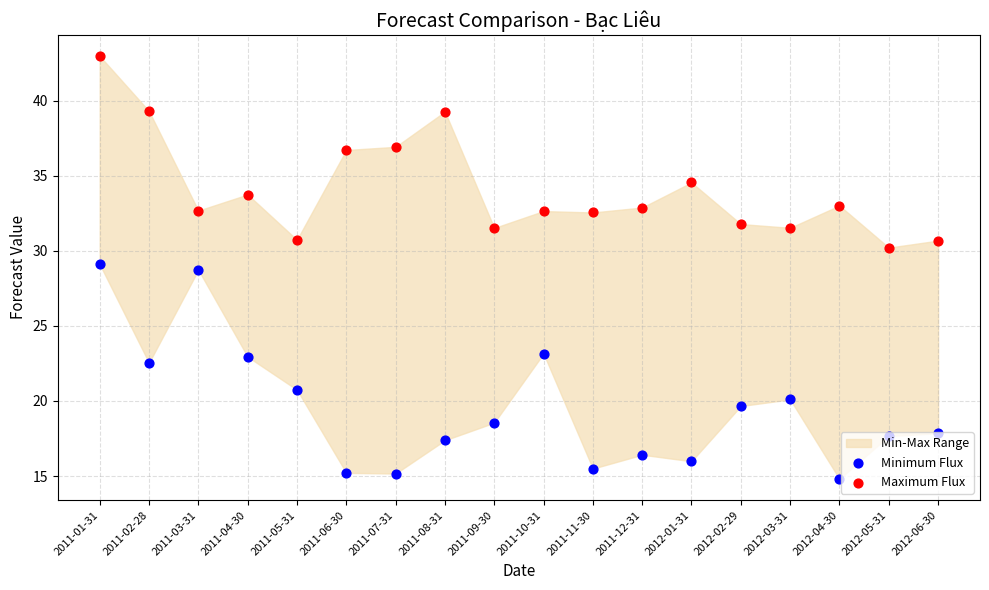

What is the total value across all series at 2012-06-30?

48.5